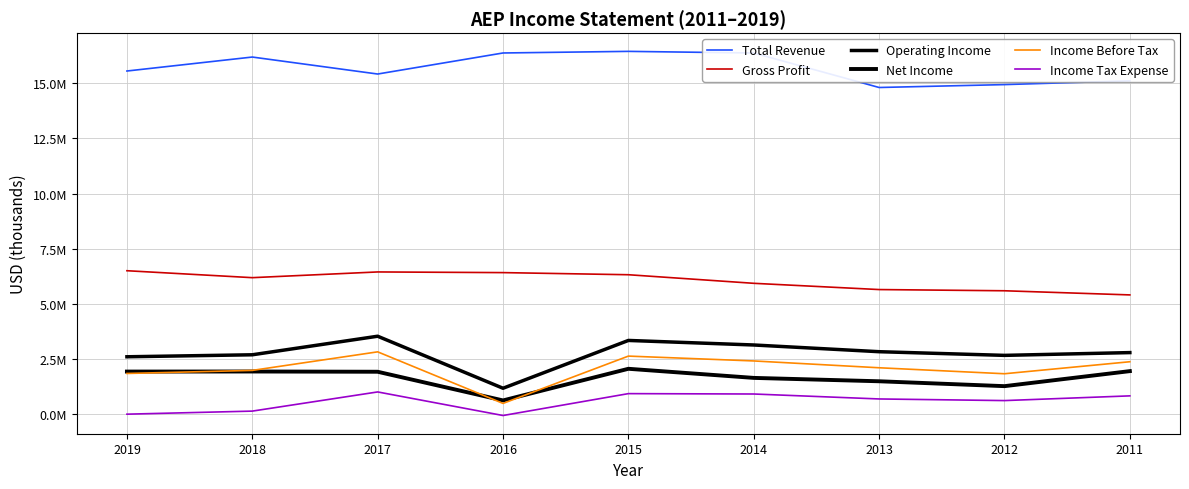

Read the Net Income value at 2014.

1633800